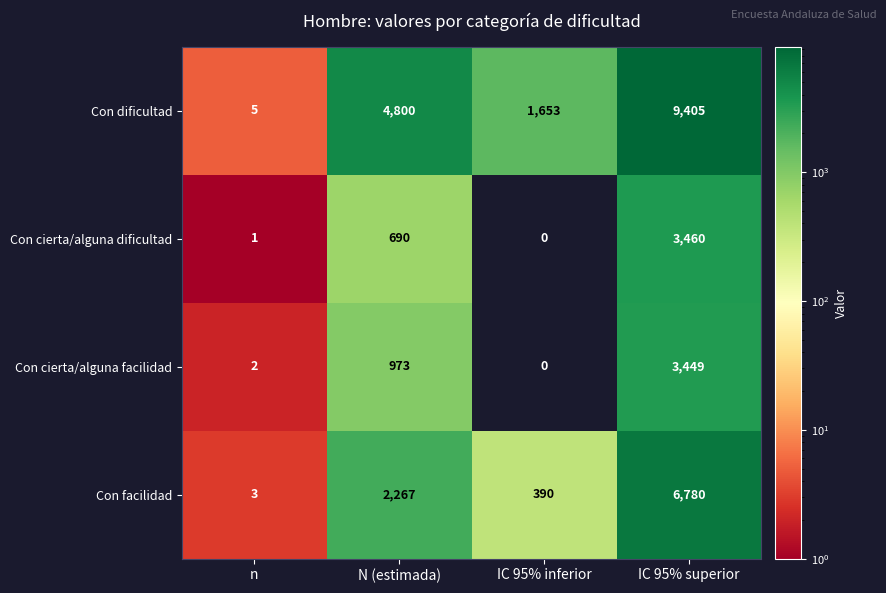

Which series has the largest range (max minus min)?

Con dificultad